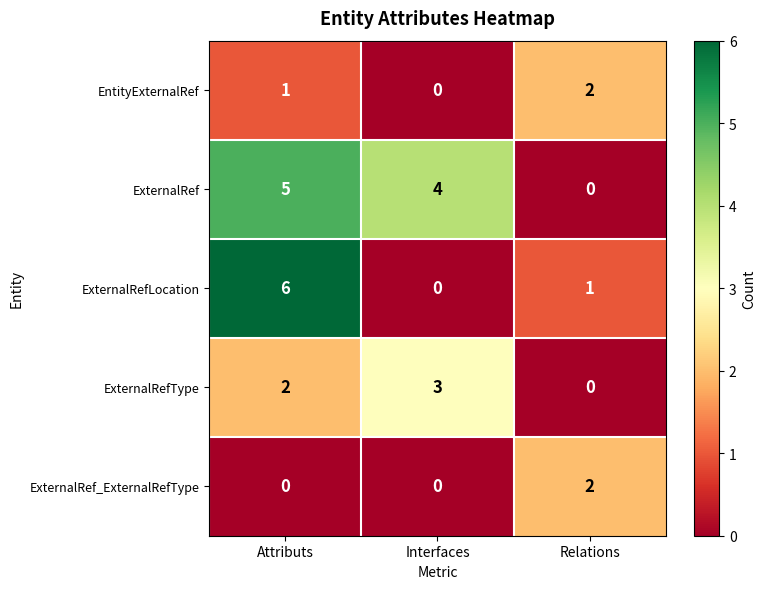

Rank the series at Attributs from lowest to highest value.

ExternalRef_ExternalRefType, EntityExternalRef, ExternalRefType, ExternalRef, ExternalRefLocation